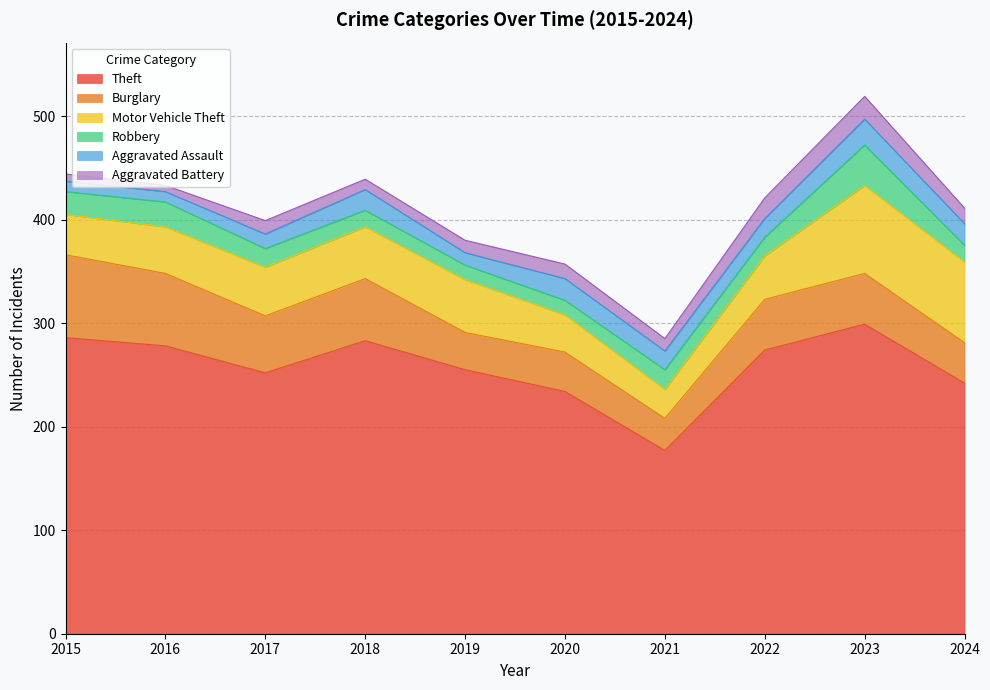

Reading left to right, what are all the values shown in this chart?

Theft: 286	278	252	283	255	234	177	274	299	242
Burglary: 80	70	55	60	36	38	31	49	49	39
Motor Vehicle Theft: 39	45	47	50	51	36	28	42	85	78
Robbery: 22	24	18	16	14	14	19	18	39	16
Aggravated Assault: 10	10	14	20	12	21	18	18	25	21
Aggravated Battery: 7	6	13	10	12	14	12	20	22	15